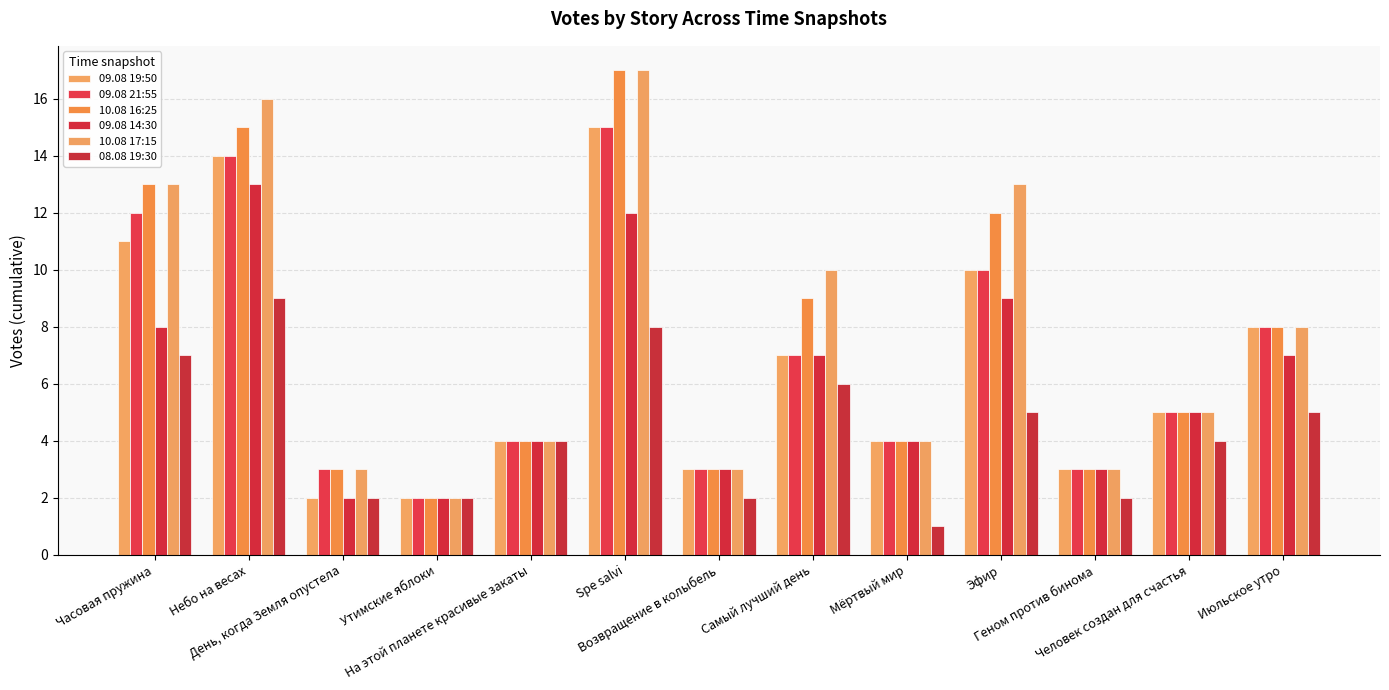

What is the average value of the 10.08 17:15 series?

8